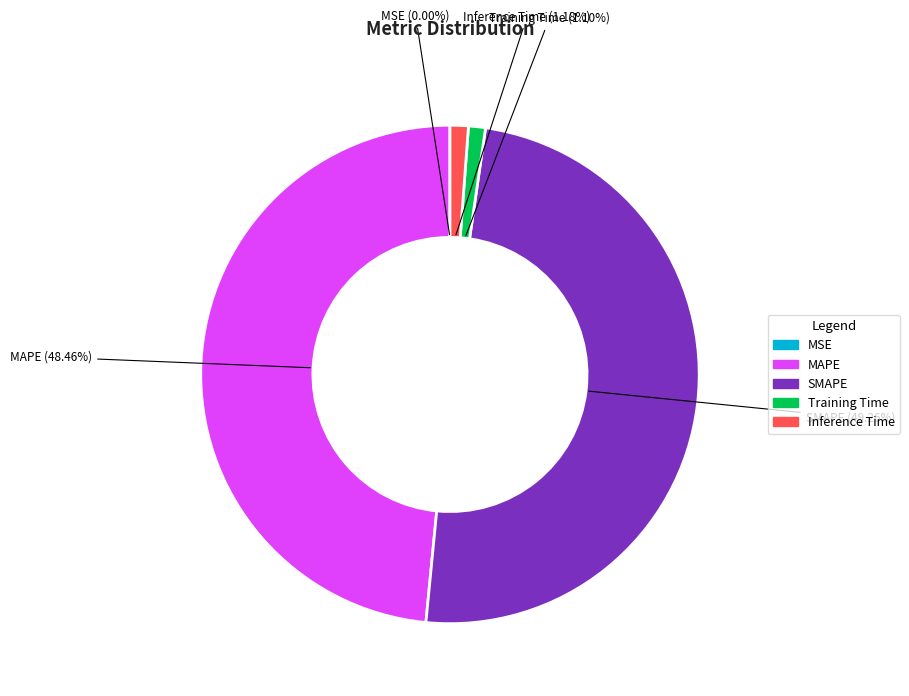

Which category has the biggest portion of the pie?

SMAPE